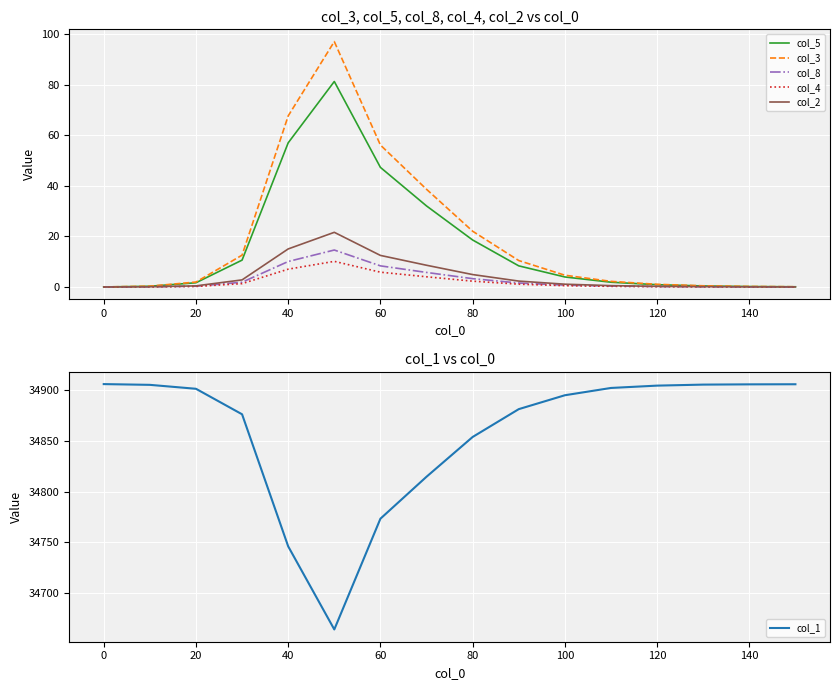

What is the maximum value for col_8?

14.6